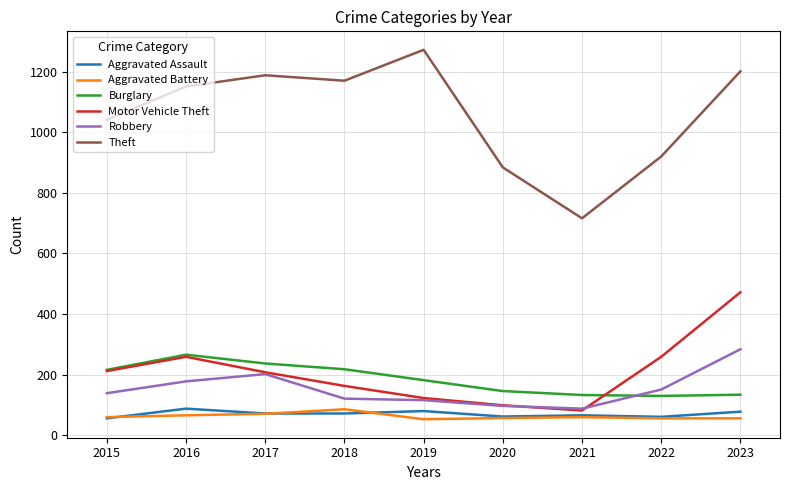

At which label does Motor Vehicle Theft reach its peak?

2023